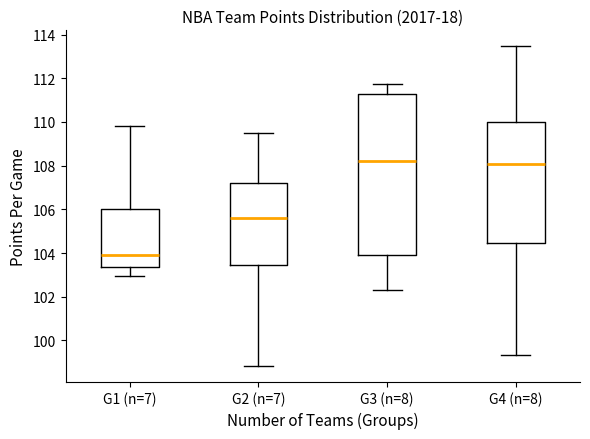

Reading left to right, read every box against the y-axis: the position of its median line, the range the box covers, and the ends of its whiskers. The values are not printed on the chart, so give them approximately, as read against the axis.

G1 (n=7): median 104.0, box 103.4 to 106.0, whiskers 103.0 to 109.8
G2 (n=7): median 105.6, box 103.4 to 107.2, whiskers 98.8 to 109.6
G3 (n=8): median 108.2, box 103.8 to 111.2, whiskers 102.4 to 111.8
G4 (n=8): median 108.0, box 104.4 to 110.0, whiskers 99.4 to 113.4